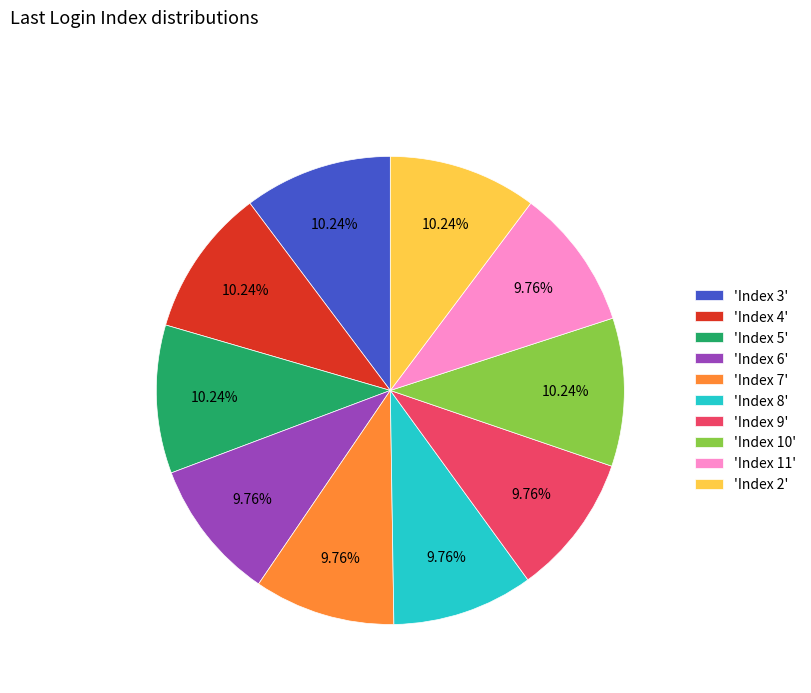

Is 'Index 9' the majority of the pie?

No